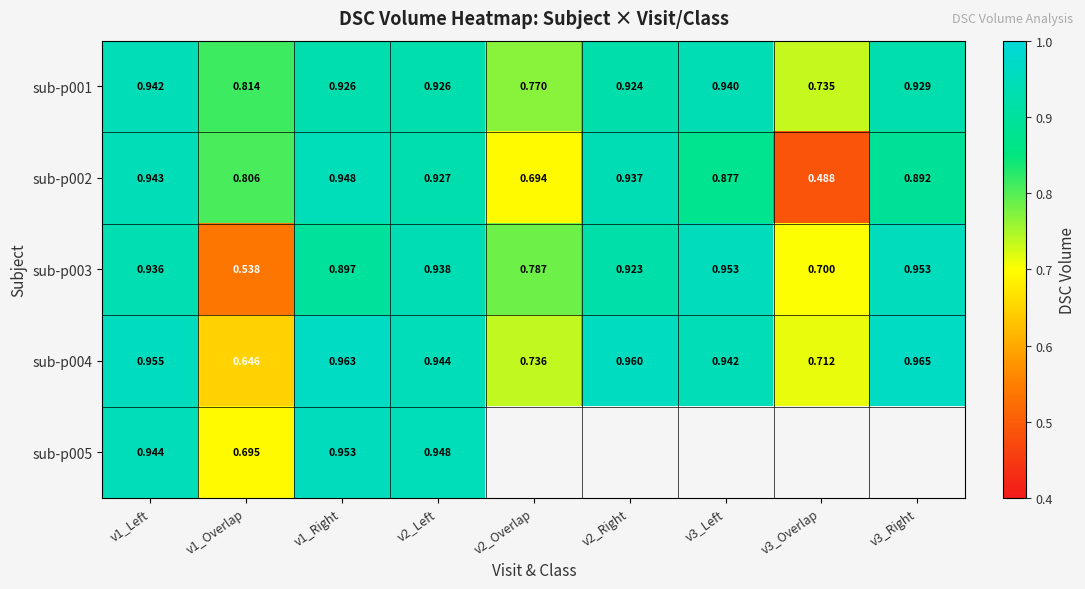

List the labels in order of sub-p005 value, smallest first.

v1_Overlap, v1_Left, v2_Left, v1_Right, v2_Overlap, v2_Right, v3_Left, v3_Overlap, v3_Right